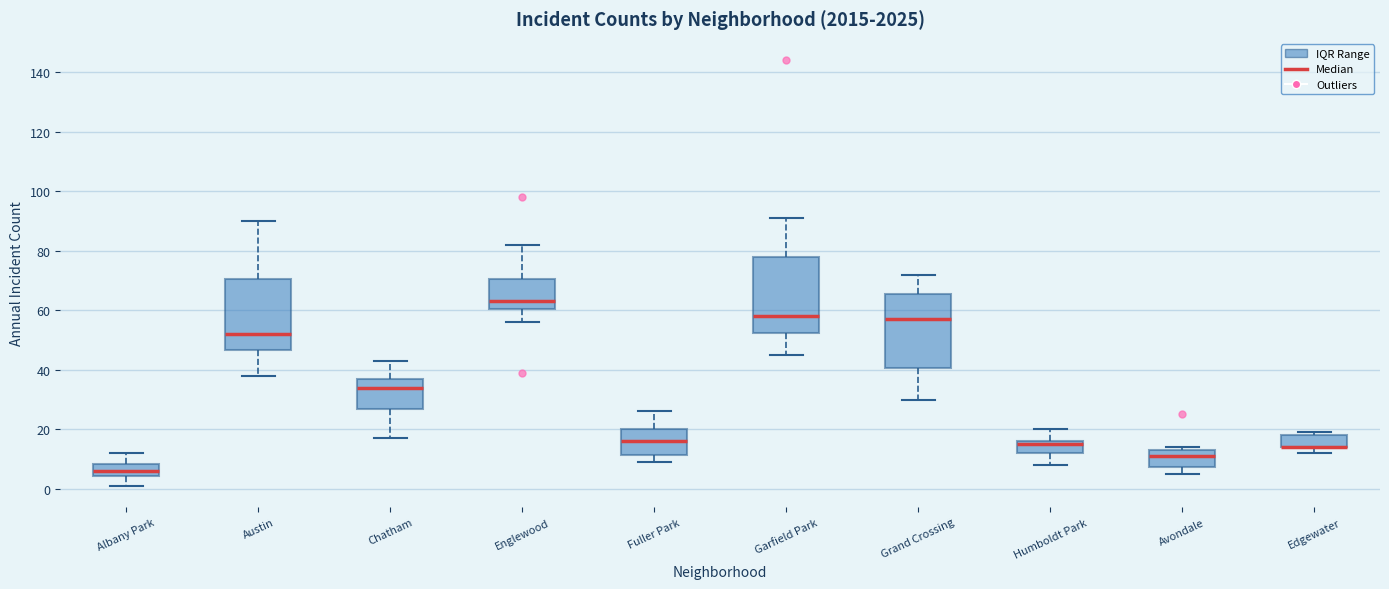

Reading left to right, read every box against the y-axis: the position of its median line, the range the box covers, and the ends of its whiskers. The values are not printed on the chart, so give them approximately, as read against the axis.

Albany Park: median 6, box 4 to 8, whiskers 2 to 12
Austin: median 52, box 46 to 70, whiskers 38 to 90
Chatham: median 34, box 28 to 38, whiskers 18 to 44
Englewood: median 64, box 60 to 70, whiskers 56 to 82
Fuller Park: median 16, box 12 to 20, whiskers 10 to 26
Garfield Park: median 58, box 52 to 78, whiskers 46 to 92
Grand Crossing: median 58, box 40 to 66, whiskers 30 to 72
Humboldt Park: median 16 (just below the box's upper edge), box 12 to 16, whiskers 8 to 20
Avondale: median 12, box 8 to 14, whiskers 6 to 14 (just above the box's upper edge)
Edgewater: median 14 (drawn on the box's lower edge), box 14 to 18, whiskers 12 to 20